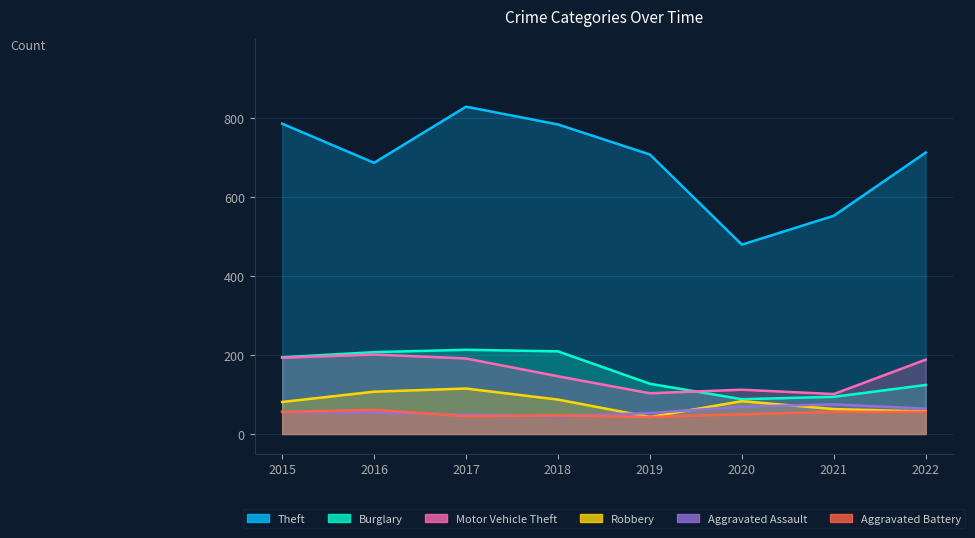

What is the difference between the maximum and minimum values in the Aggravated Battery series?

18